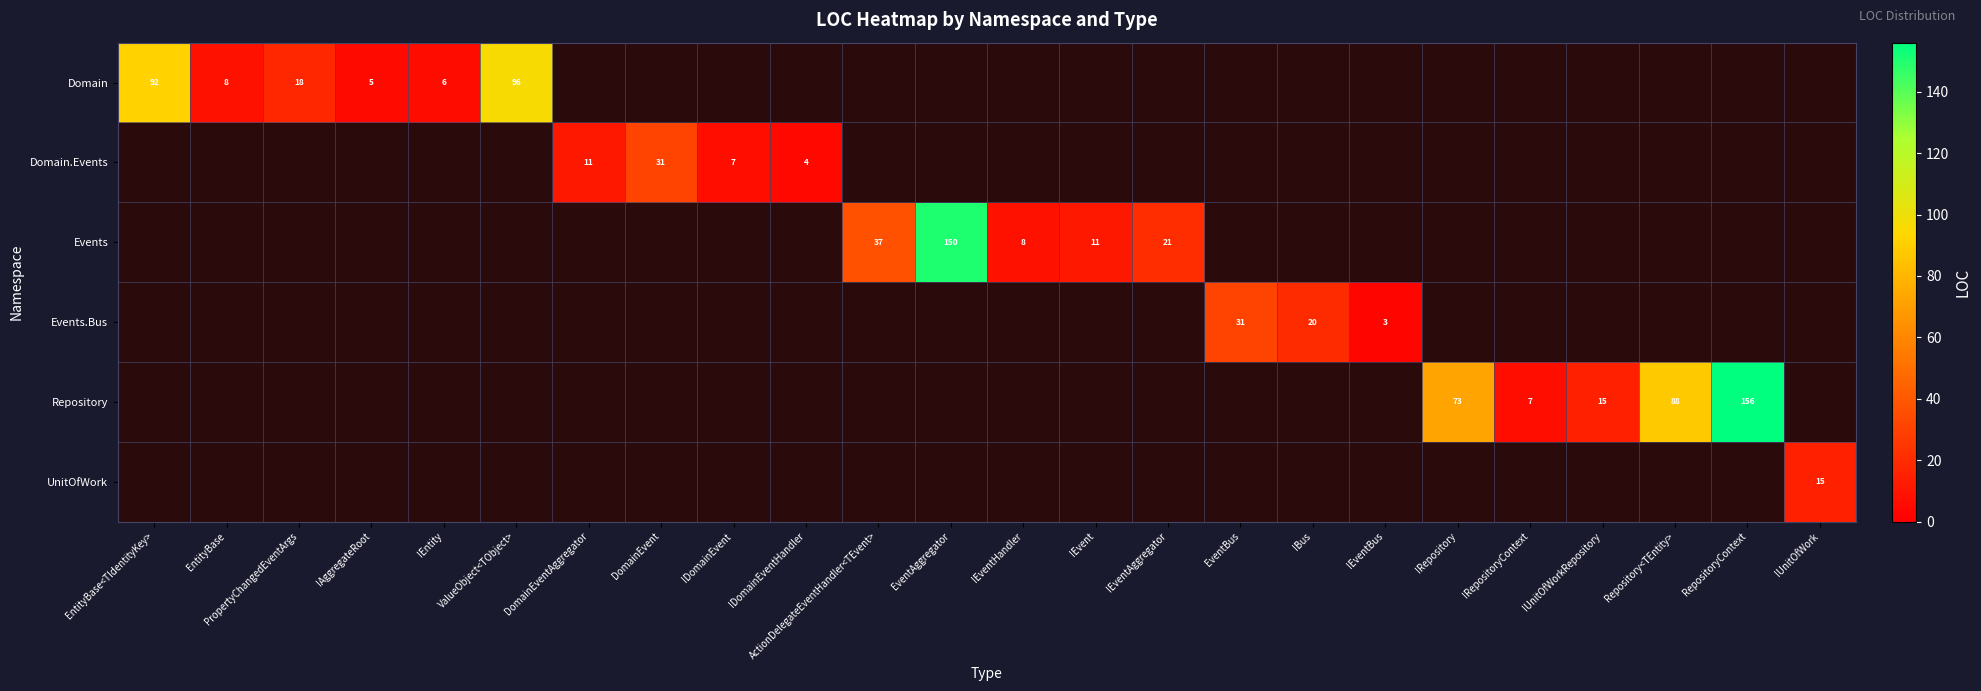

At how many categories does at least one series exceed 72?

6